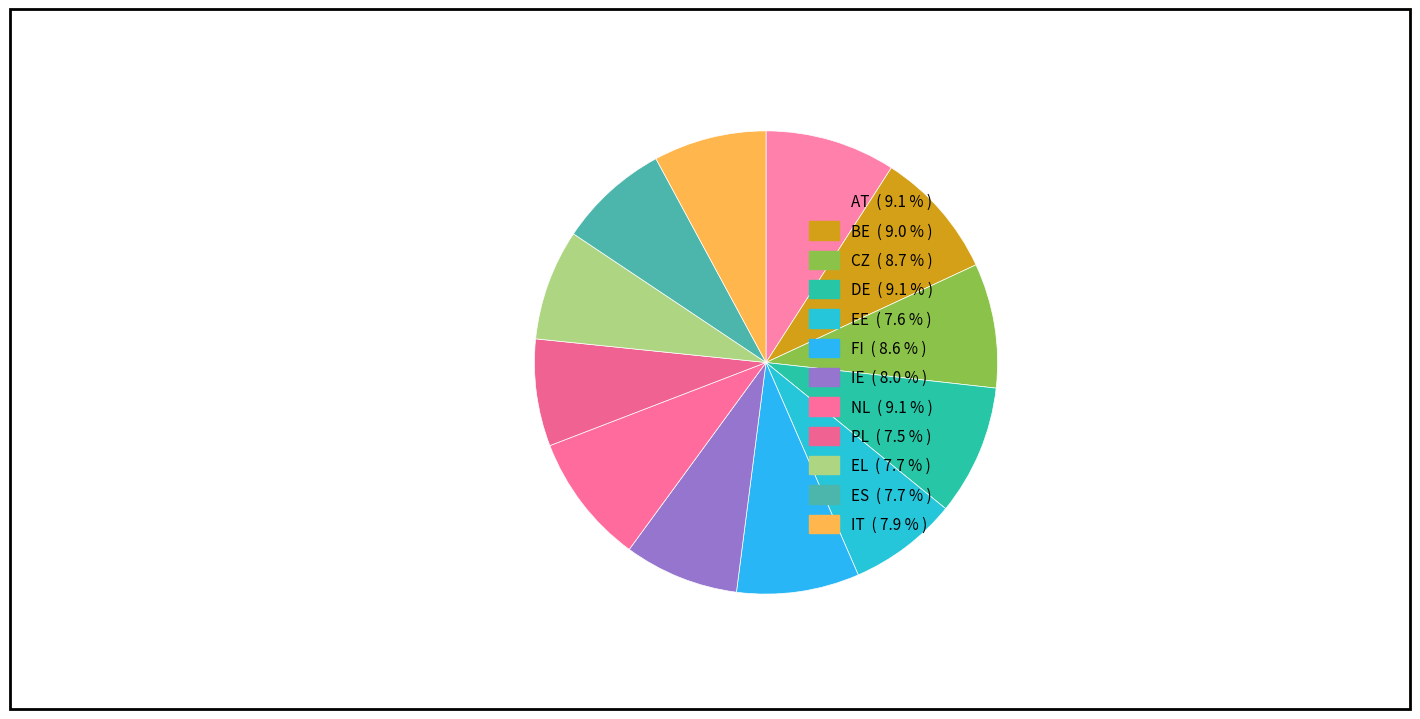

Which slice is the largest?

AT